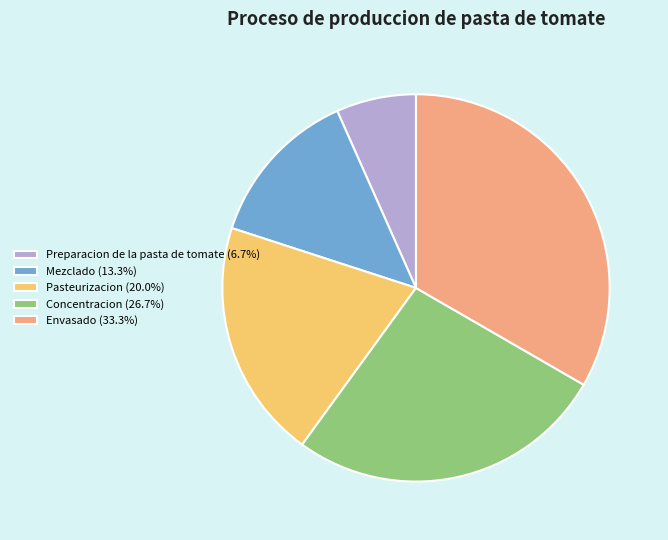

Is the sum of Mezclado (13.3%) and Pasteurizacion (20.0%) greater than half?

No